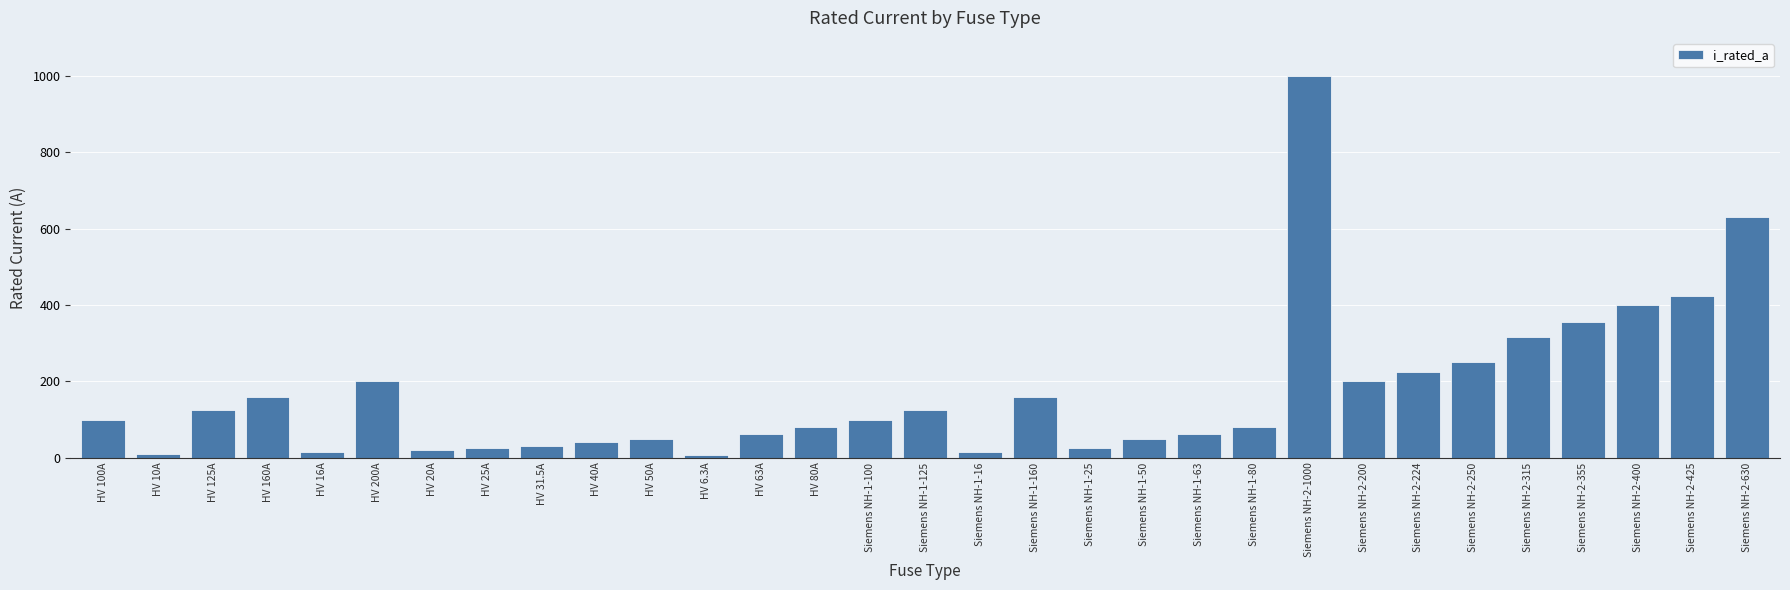

The chart shows a value of 135.8 at Siemens NH-2-250. True or false?

False